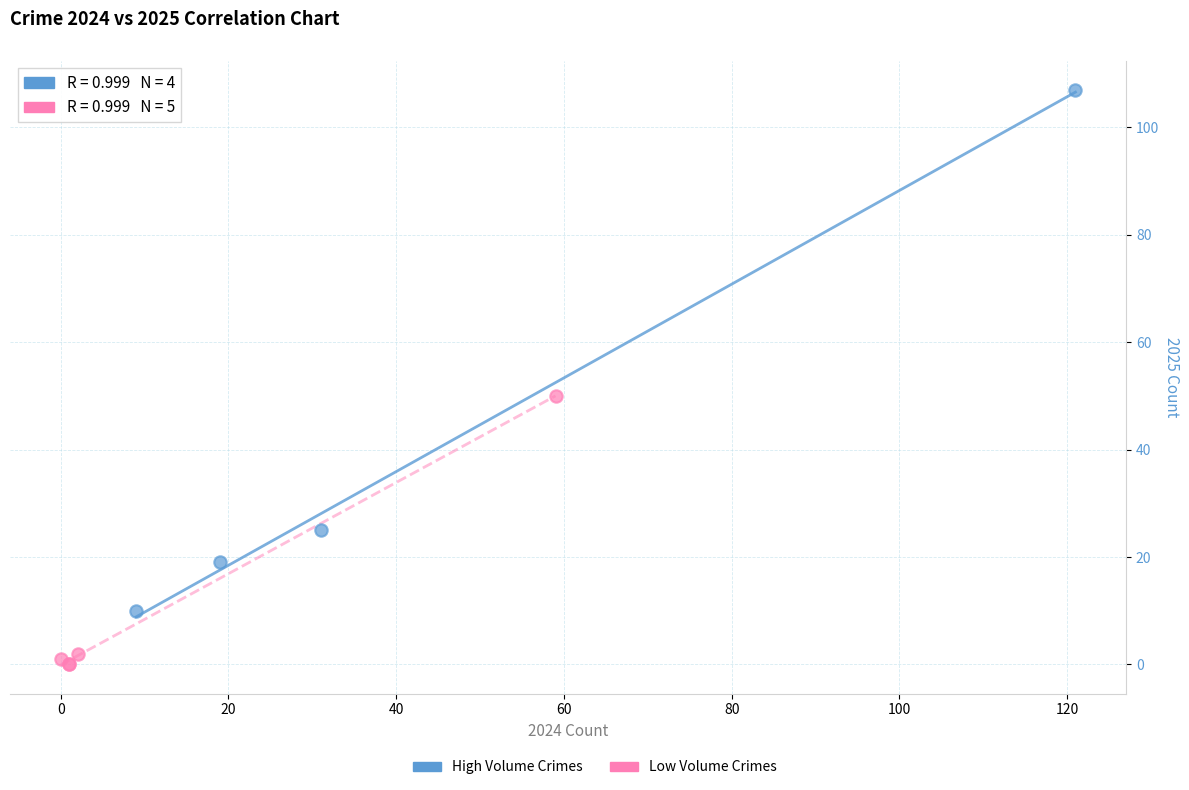

Which series has the largest Y range (max minus min)?

High Volume Crimes